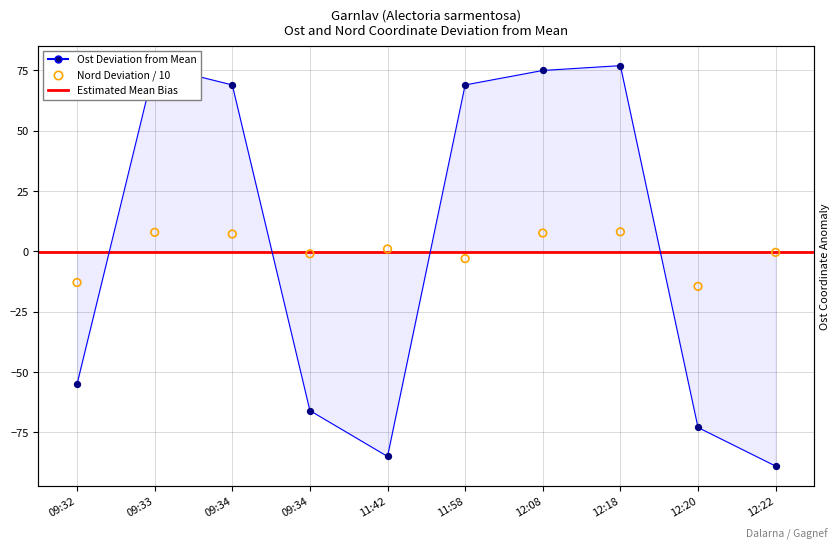

At how many categories does at least one series exceed 63?

5